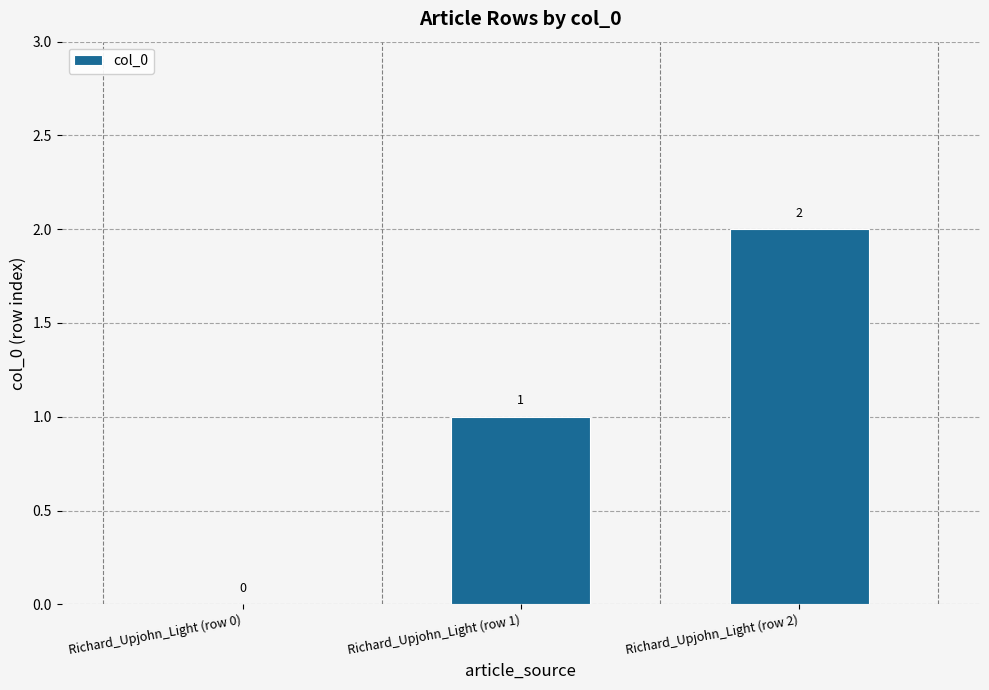

The chart shows a value of 1 at Richard_Upjohn_Light (row 1). True or false?

True